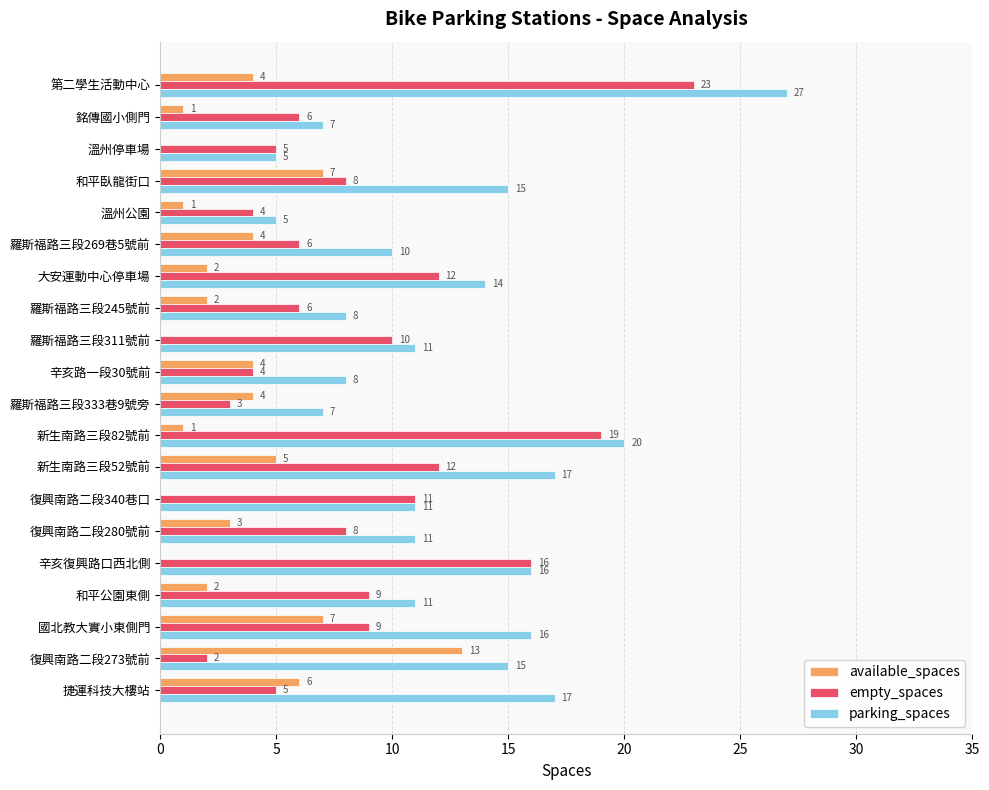

Which series changed the most between 溫州公園 and 第二學生活動中心?

parking_spaces